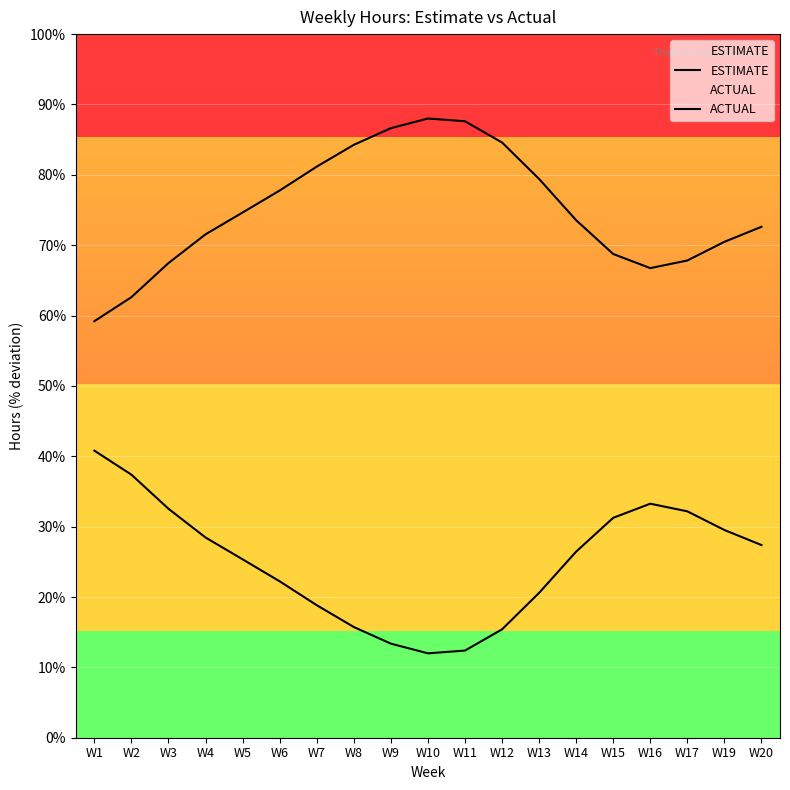

What are all the series names shown in the legend?

ESTIMATE, ACTUAL